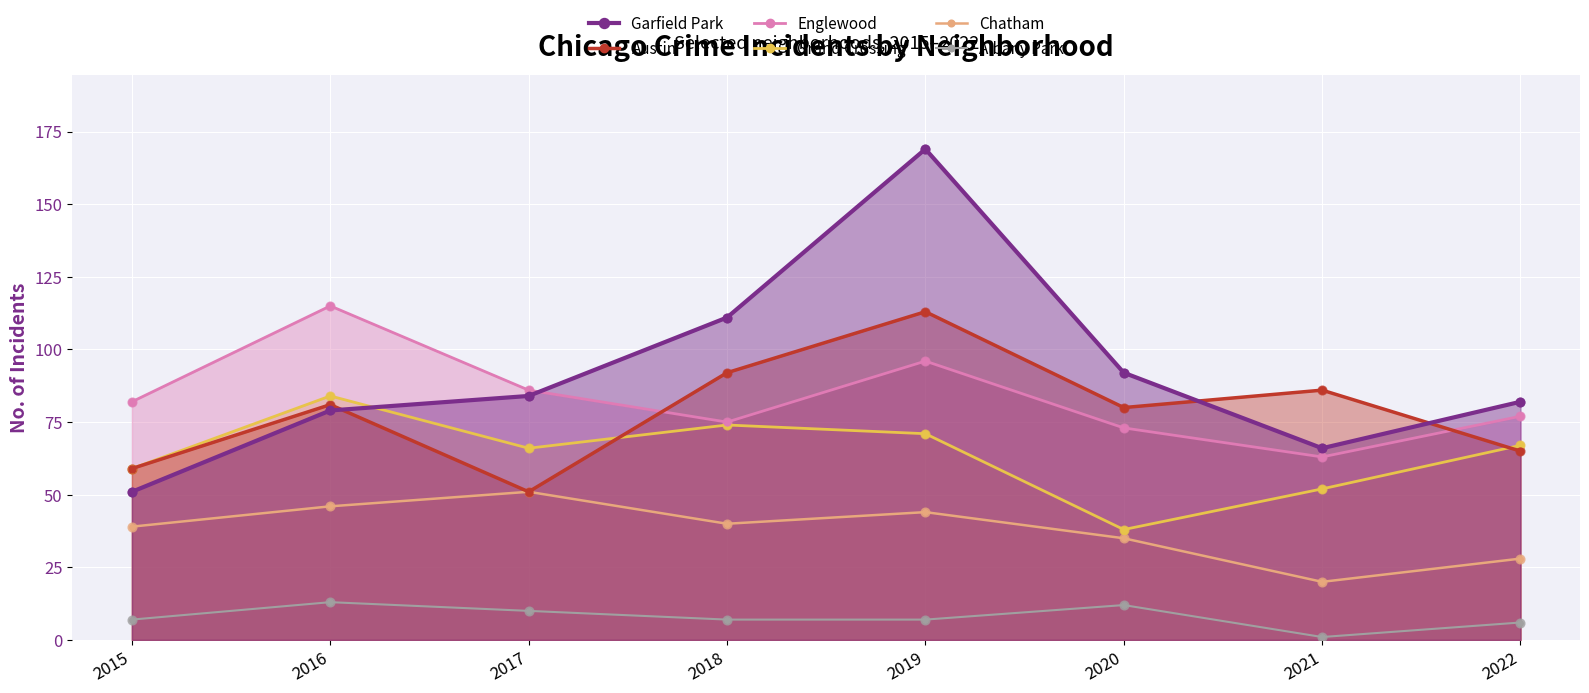

Which series has the largest total across all categories?

Garfield Park